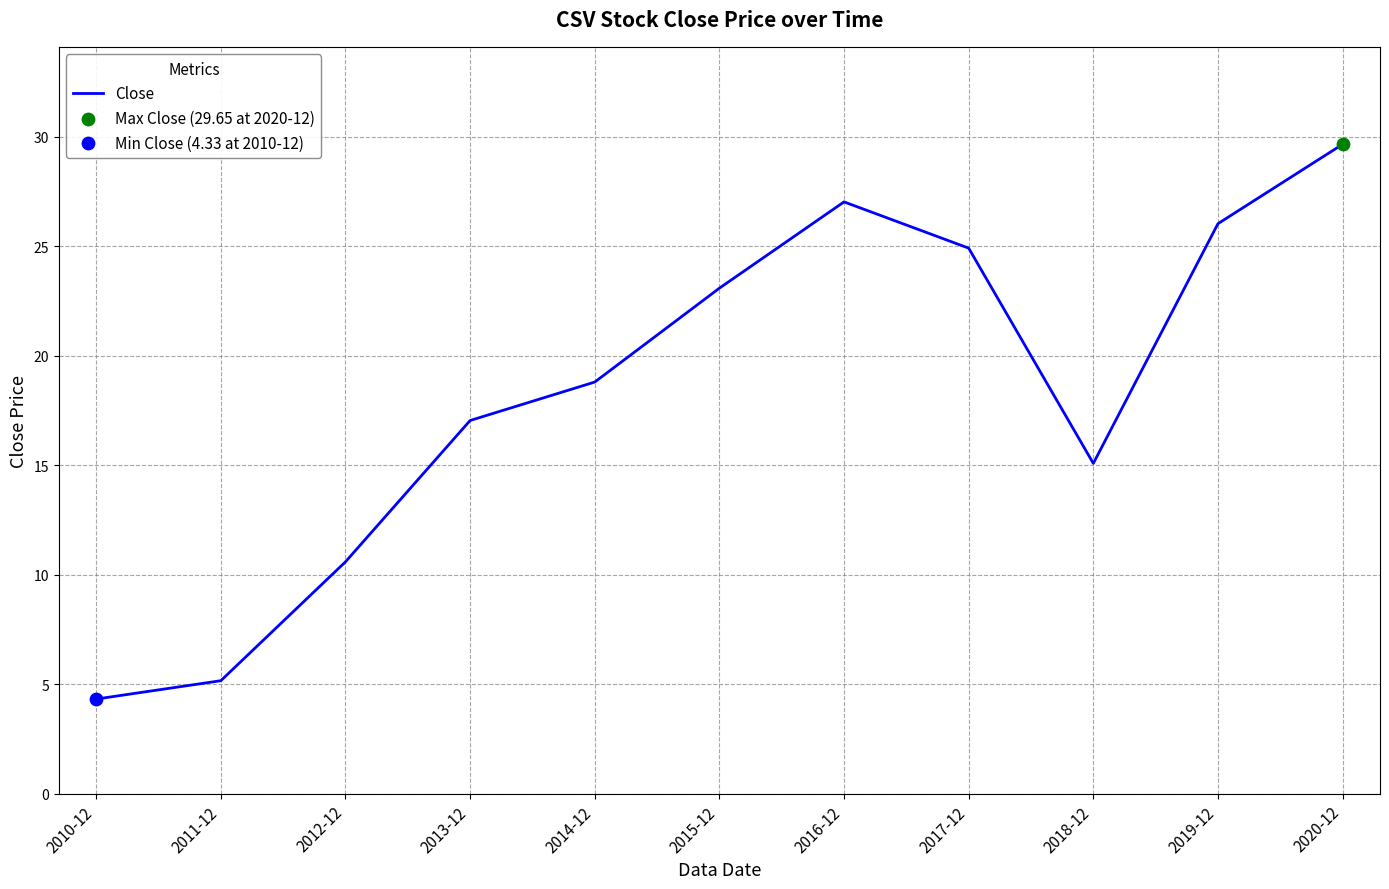

Between 2015-12 and 2019-12, which is larger?

2019-12